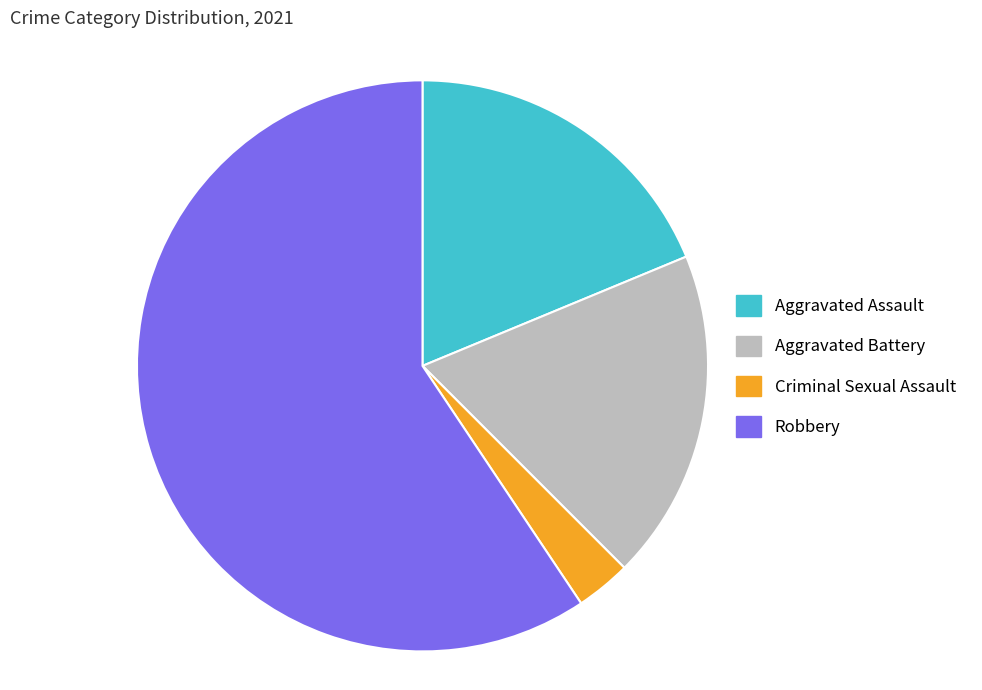

How many segments does this pie chart have?

4